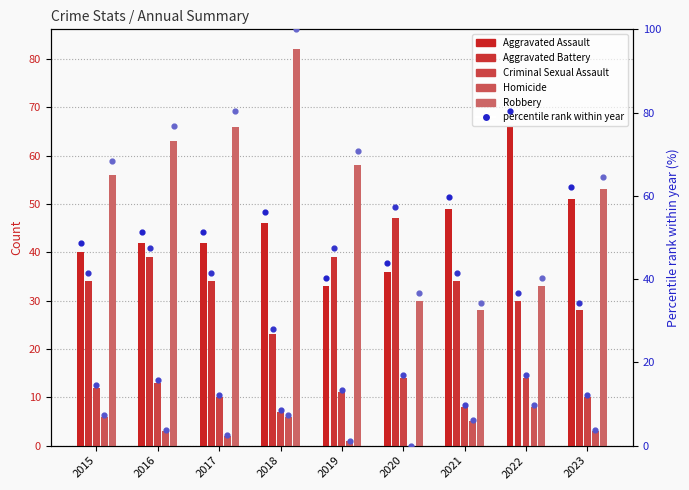

At which category is the sum across all series the highest?

2018